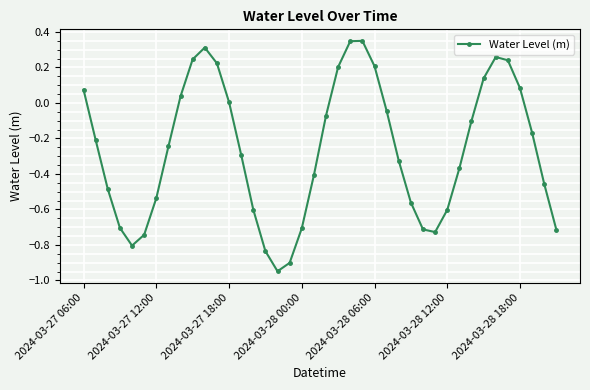

What is the difference between the second highest and second lowest values?

1.2